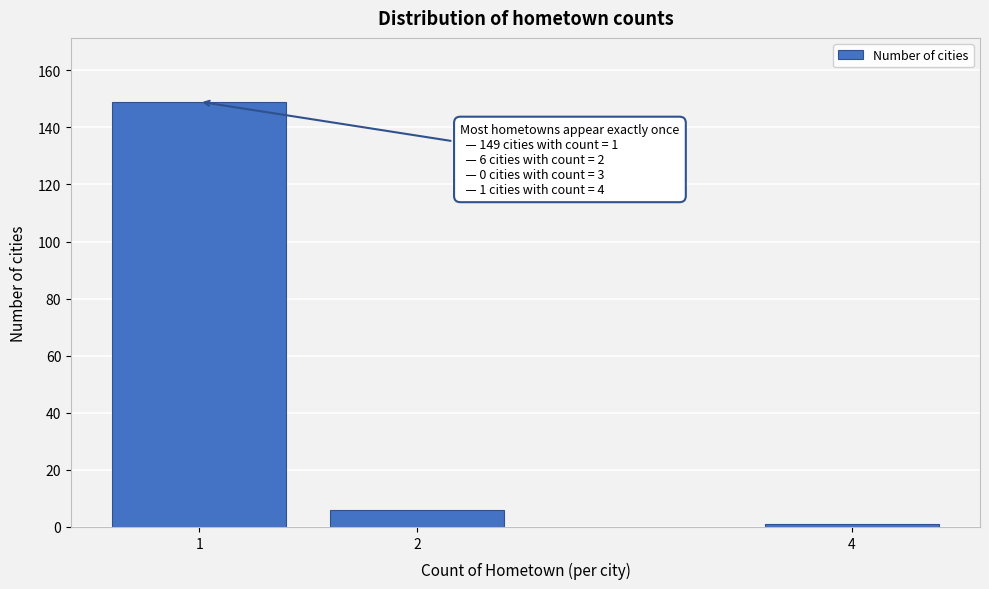

Reading right to left, transcribe all the data shown in this chart.

1	6	149